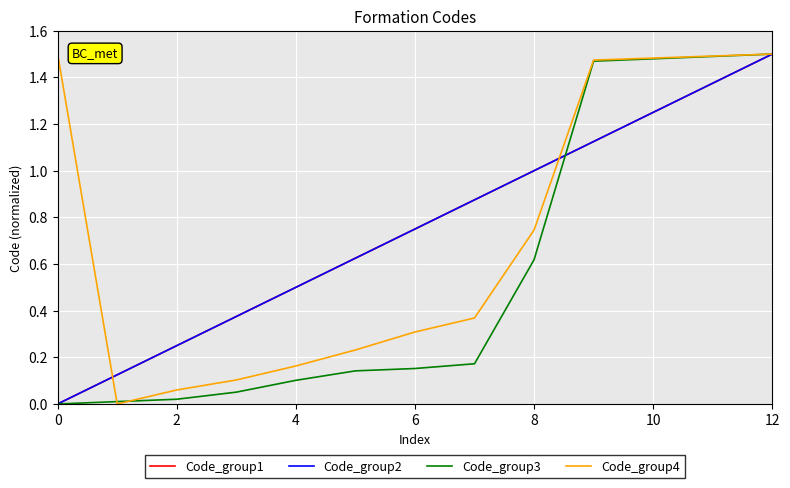

Reading right to left, extract all data points from this chart.

Code_group1: 1.5	1.4	1.2	1.1	1.0	0.9	0.8	0.6	0.5	0.4	0.2	0.1	0.0
Code_group2: 1.5	1.4	1.2	1.1	1.0	0.9	0.8	0.6	0.5	0.4	0.2	0.1	0.0
Code_group3: 1.5	1.5	1.5	1.5	0.6	0.2	0.2	0.1	0.1	0.1	0.0	0.0	0.0
Code_group4: 1.5	1.5	1.5	1.5	0.7	0.4	0.3	0.2	0.2	0.1	0.1	0.0	1.5